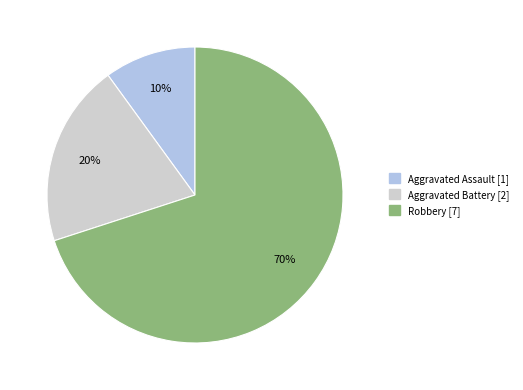

To the nearest percent, what is the average slice percentage?

33%